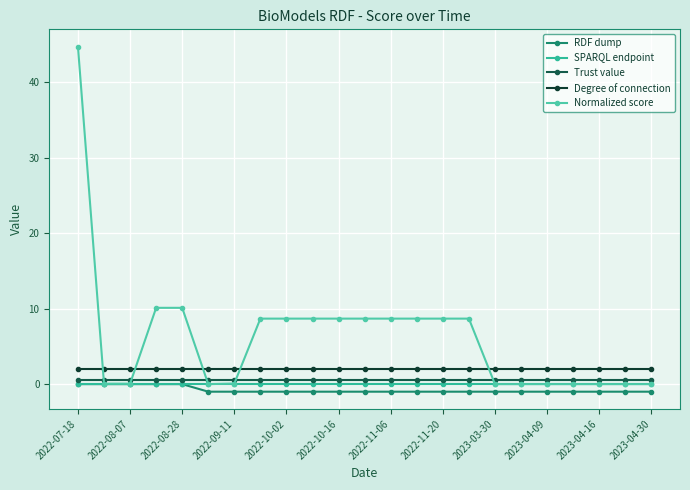

Is this an area chart (filled region under the line)?

No